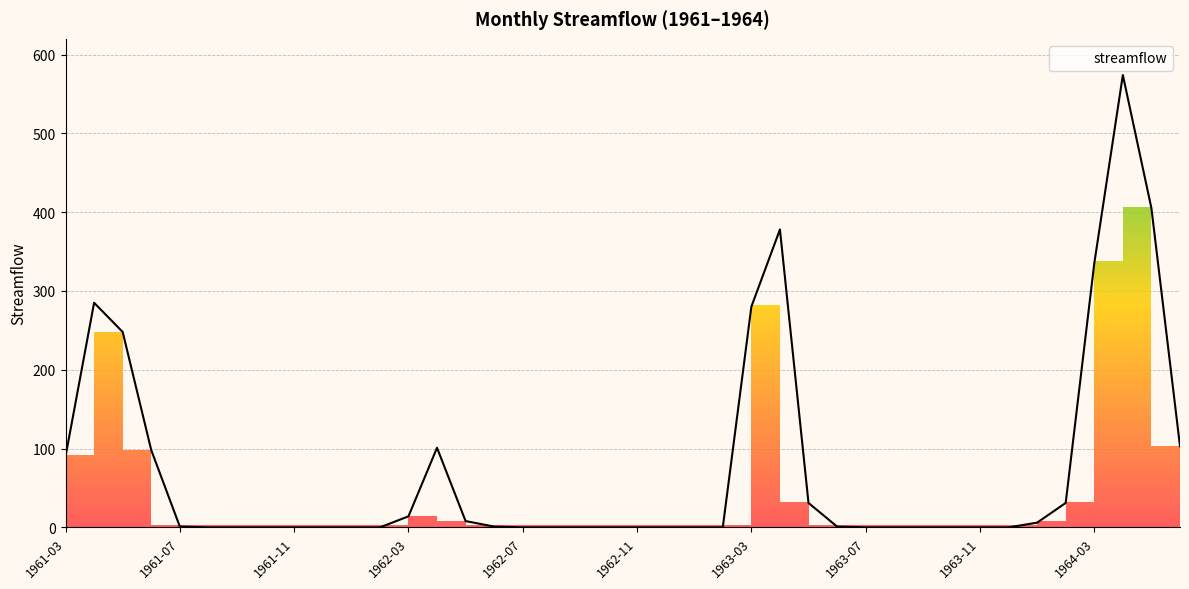

What is the maximum value shown in the chart?

574